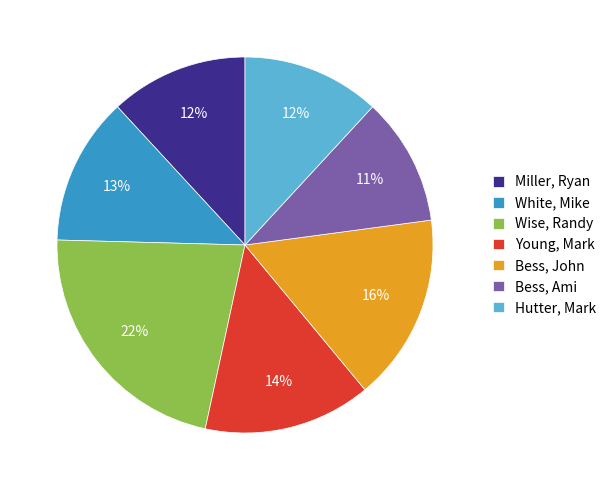

Do Hutter, Mark and Bess, Ami together represent more than half of the pie?

No